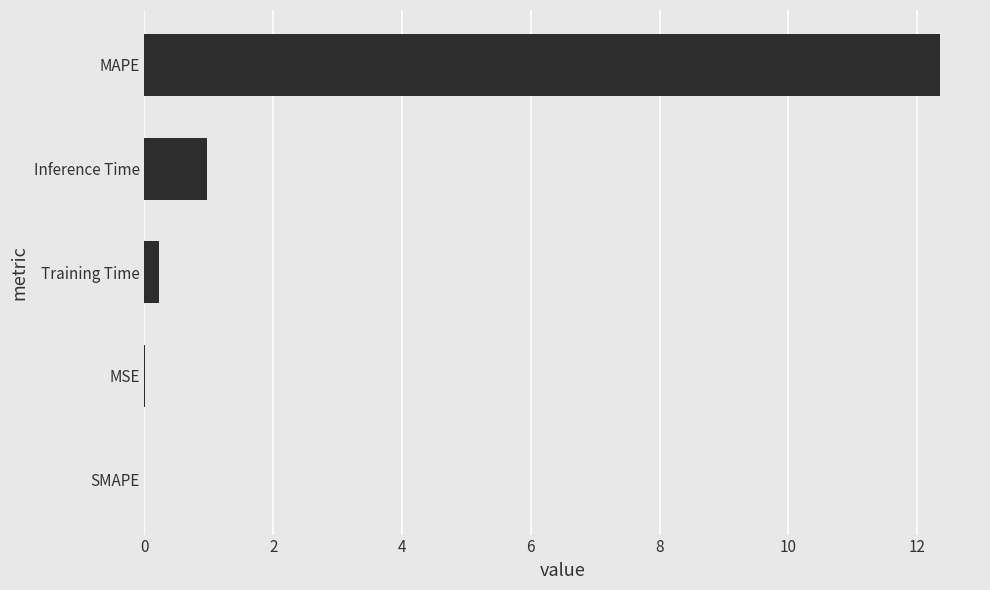

At which label is the value closest to 6?

Inference Time